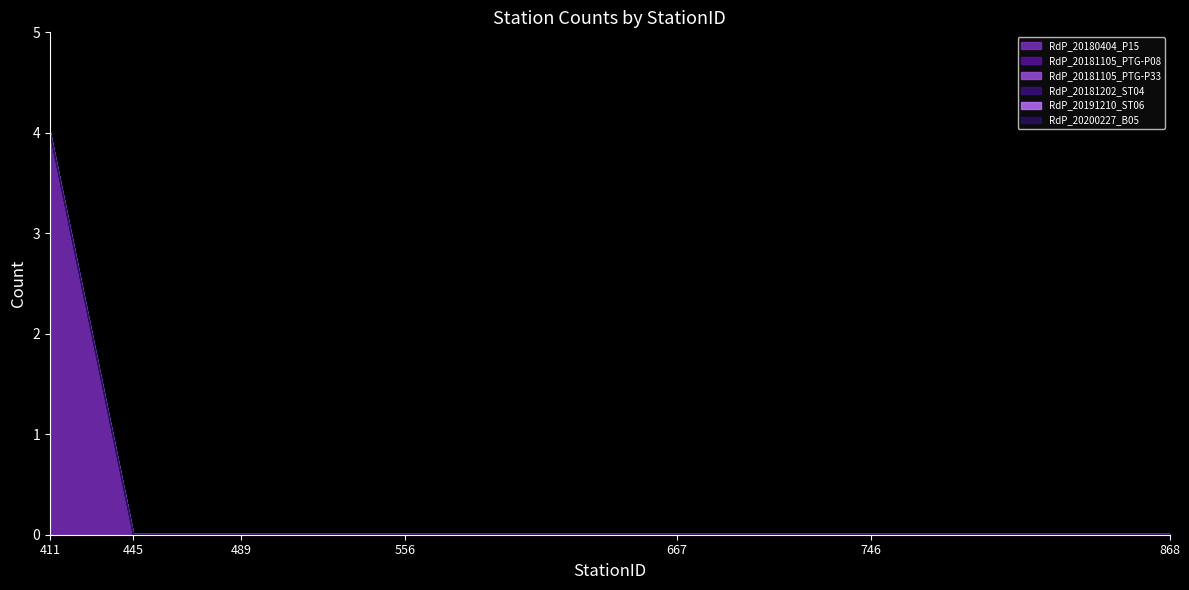

Does the chart display data point markers on the line(s)?

No